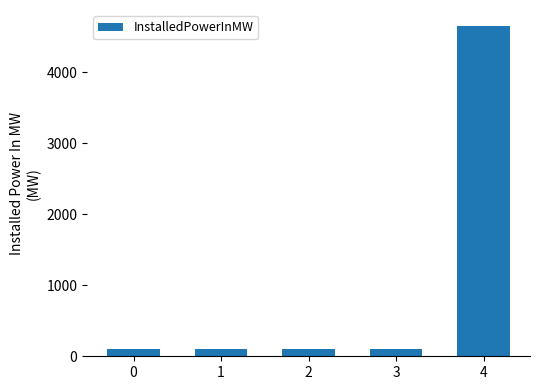

What is the maximum value shown in the chart?

4644.4